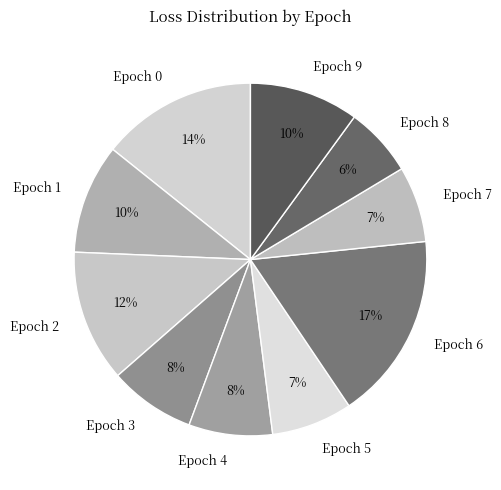

How many slices are in this pie chart?

10